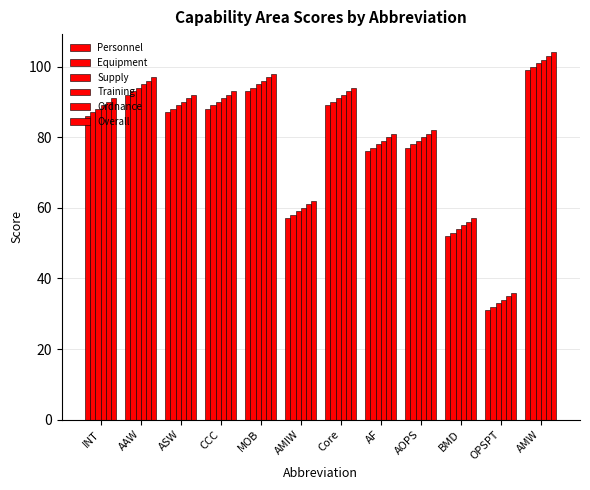

How many data points does each series have?

12